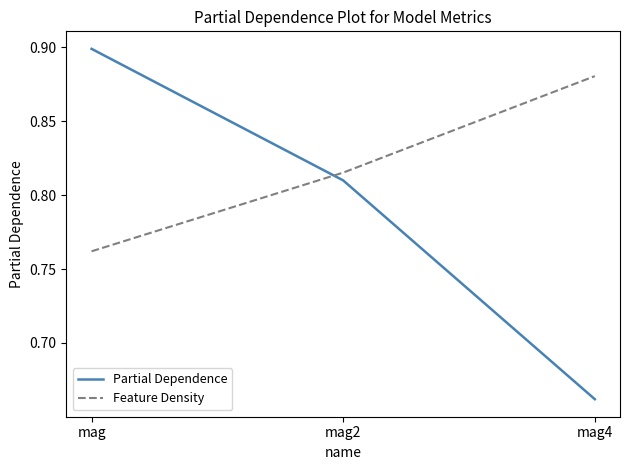

Which series changed the most between mag and mag4?

Partial Dependence